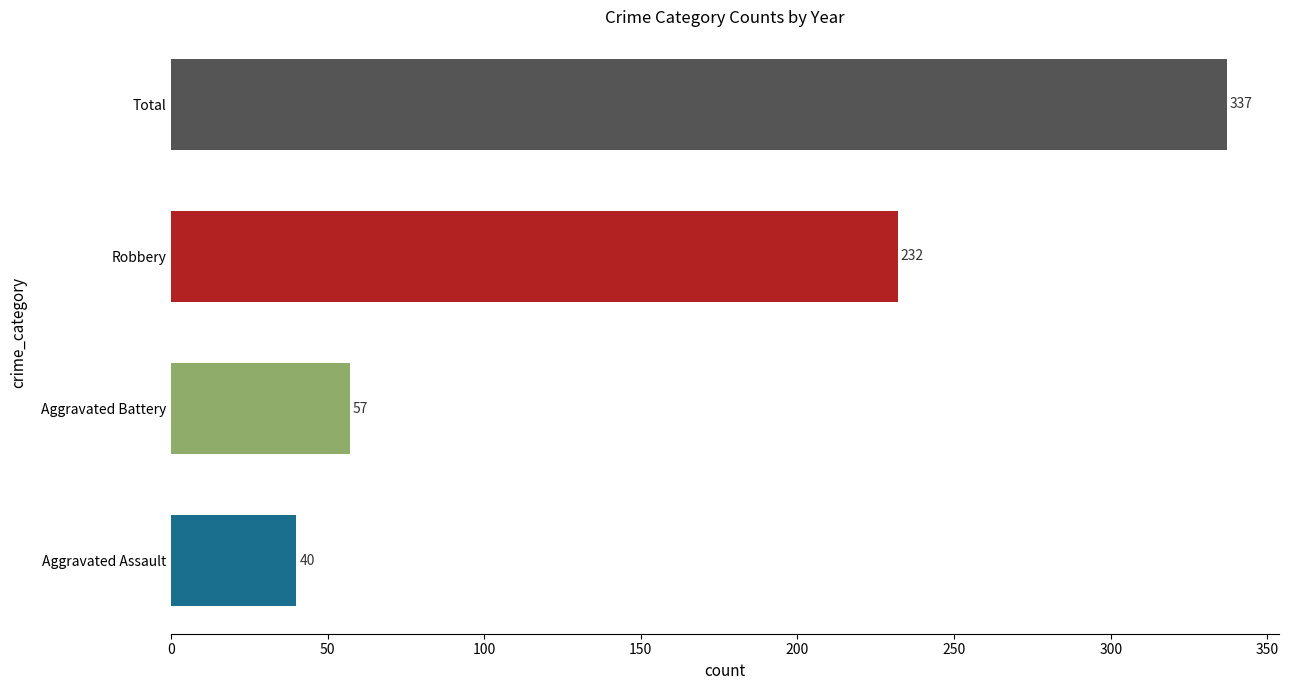

What are all the series names shown in the legend?

Aggravated Assault, Aggravated Battery, Robbery, Total